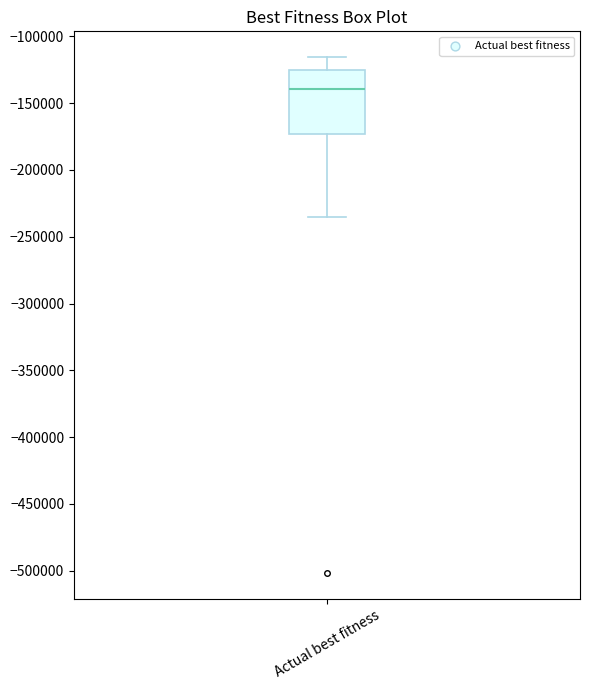

Where is the lower edge of the box for Actual best fitness on the y-axis? The values are not printed on the chart, so give them approximately, as read against the axis.

-175000